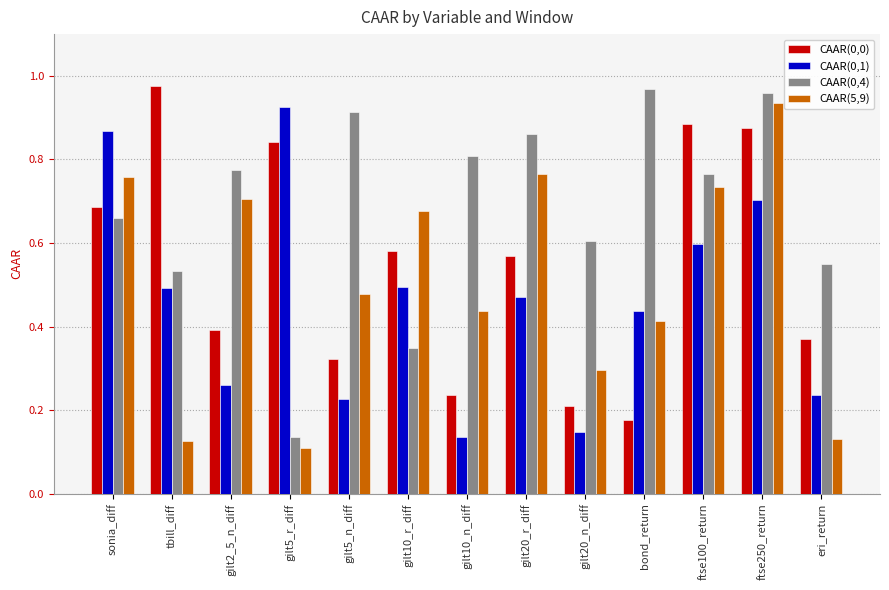

What is the sum of all CAAR(0,0) values?

7.1